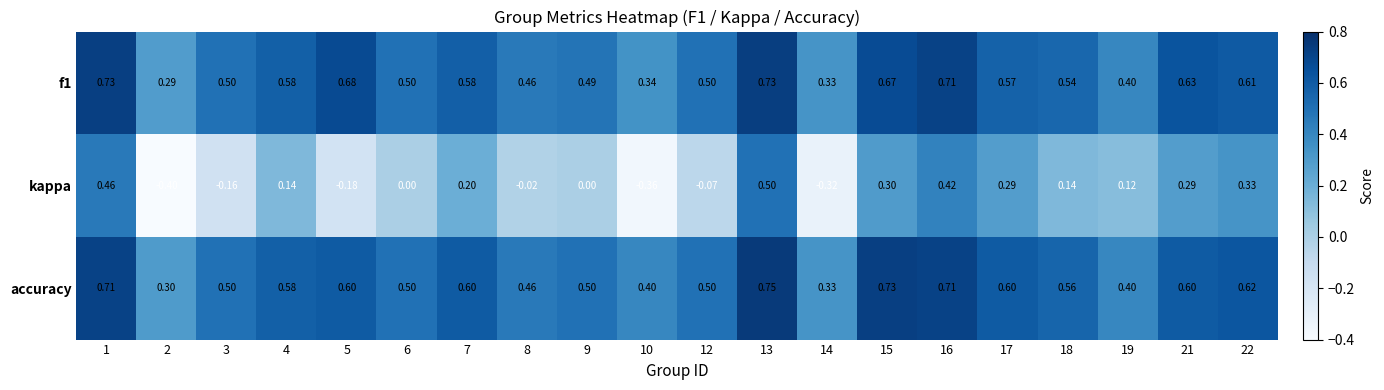

Which series has the largest range (max minus min)?

kappa